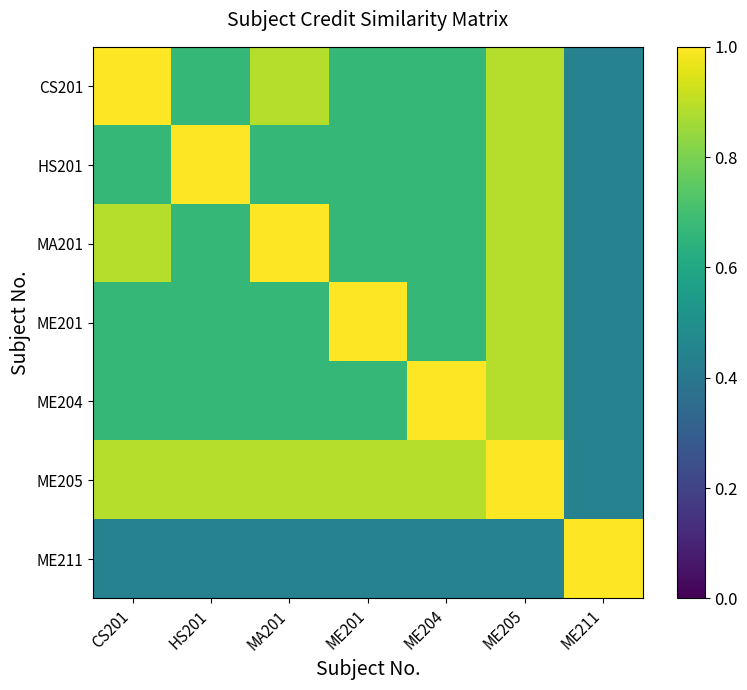

What is the smallest value displayed?

0.4